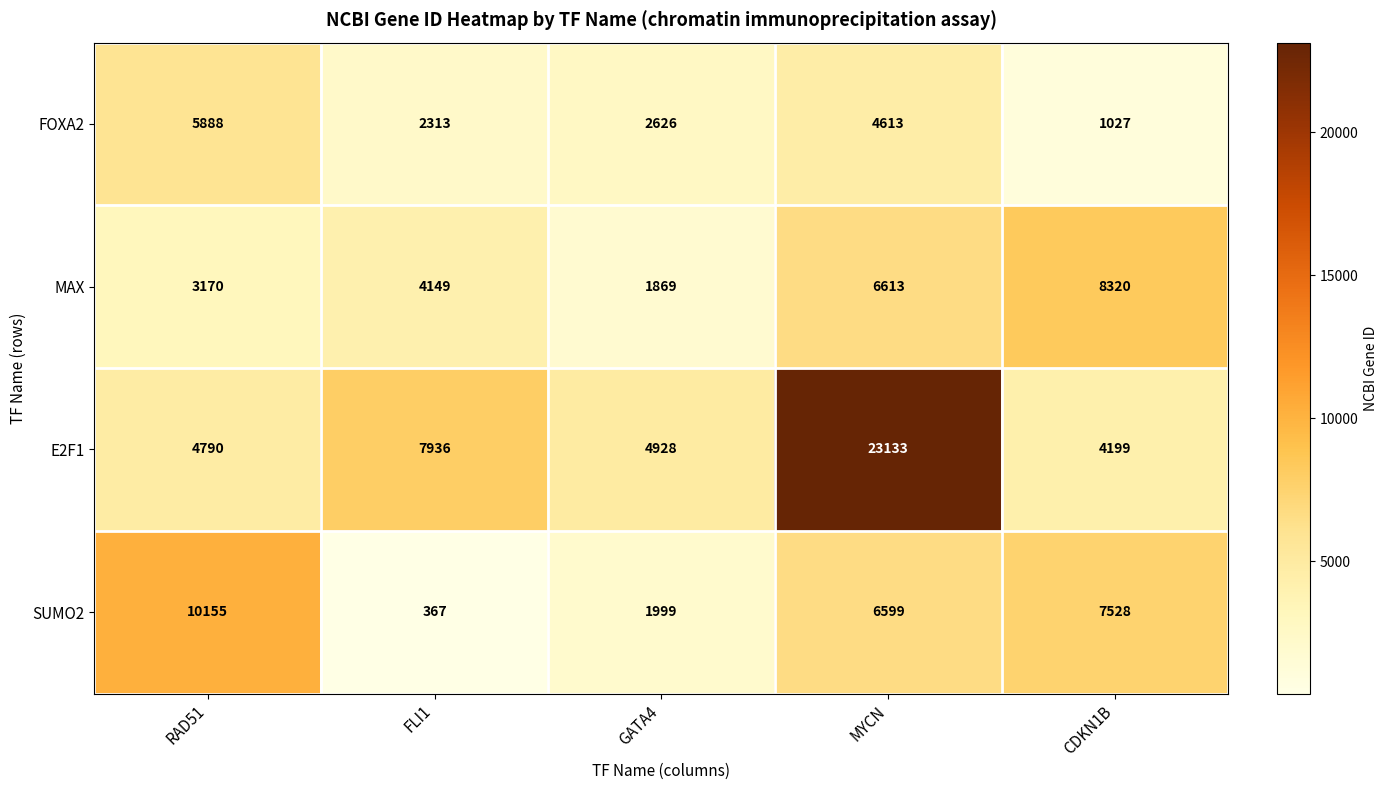

What is the spread (max minus min) of values at FLI1?

7569